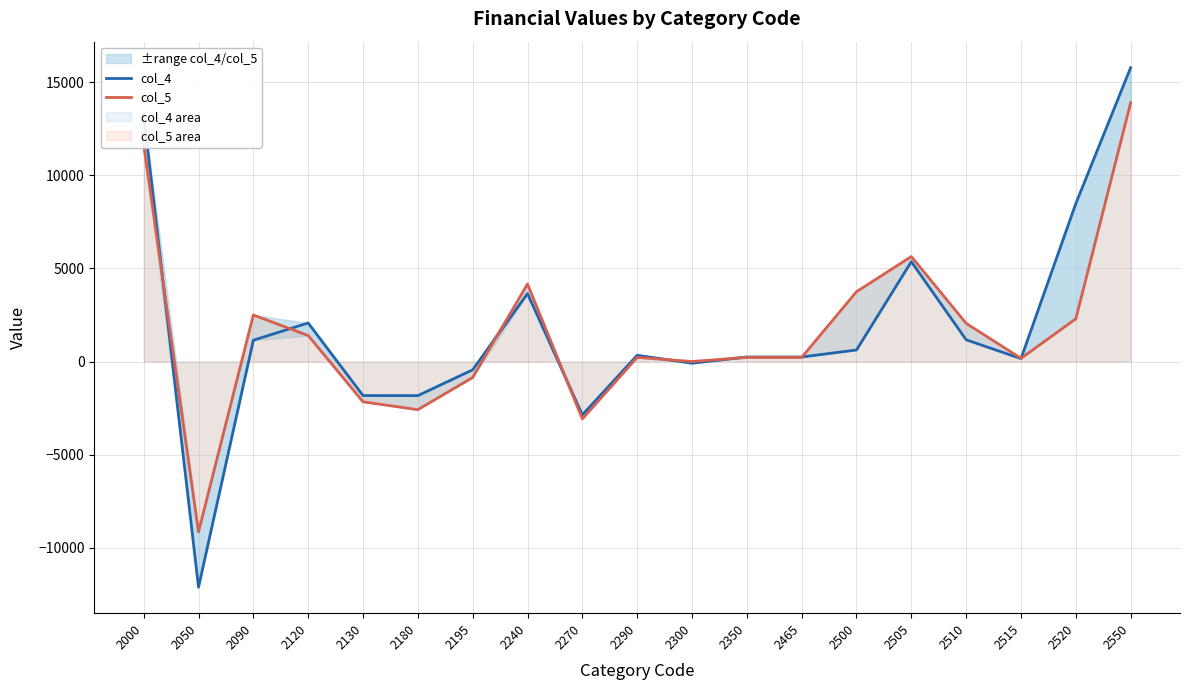

The col_4 series shows 334 at 2290. True or false?

True